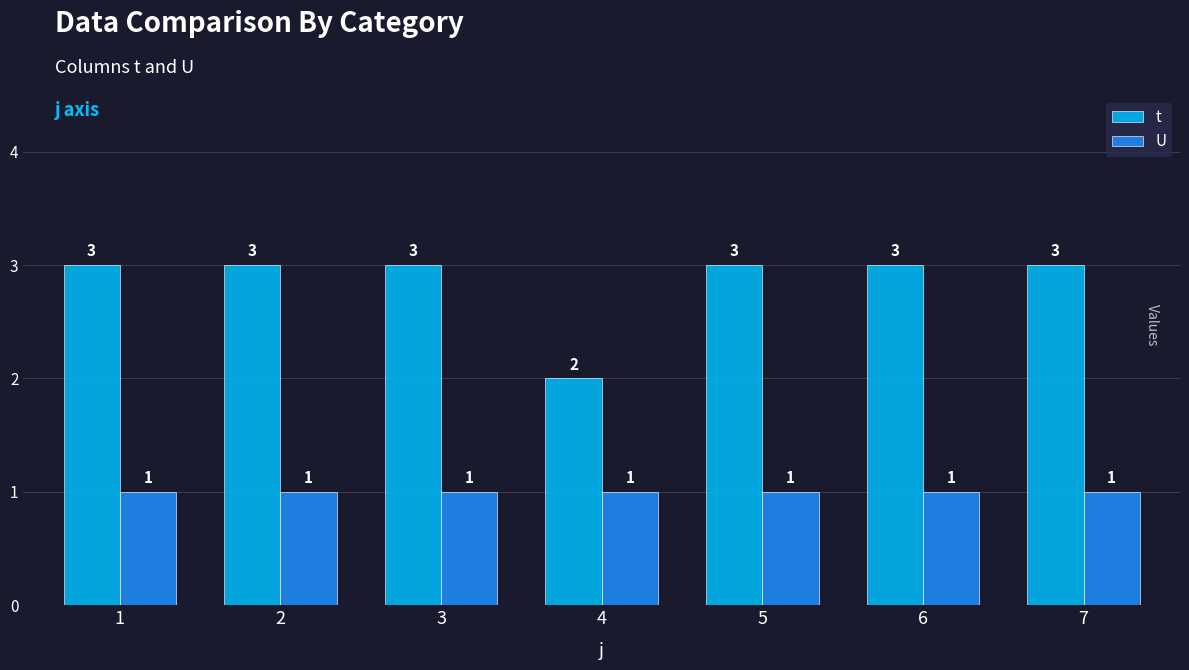

What is the total value across all series at 4?

3